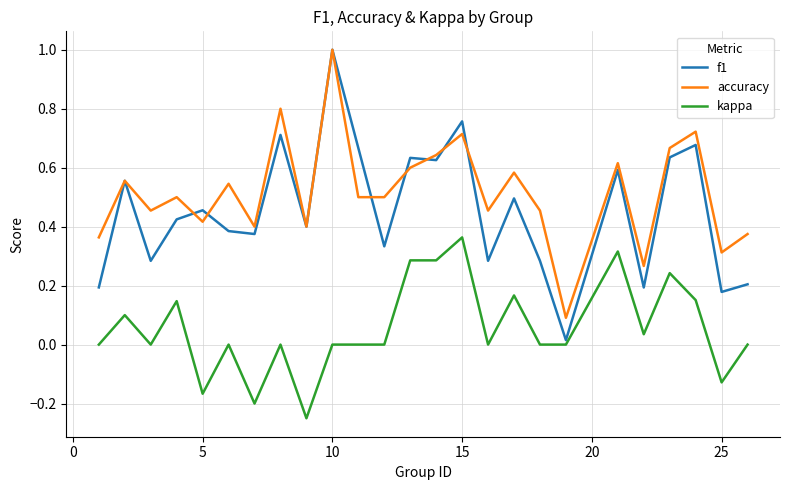

Which series has the largest total across all categories?

accuracy